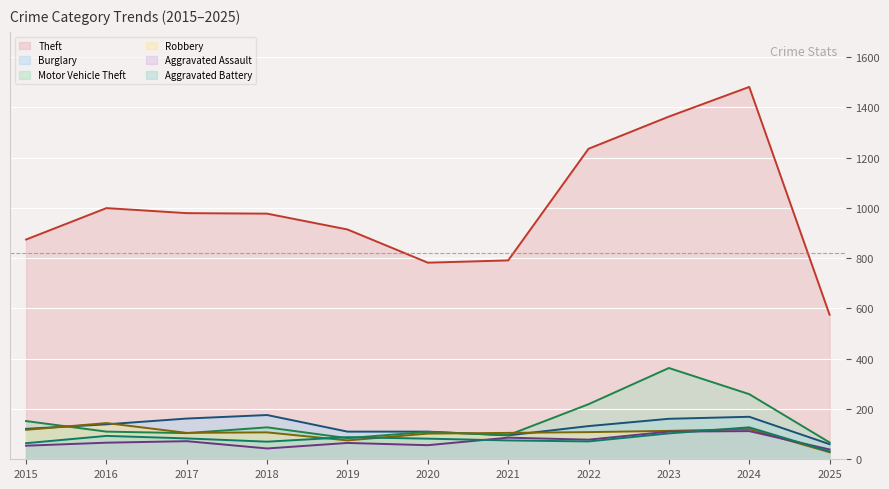

What is the average value of the Aggravated Assault series?

71